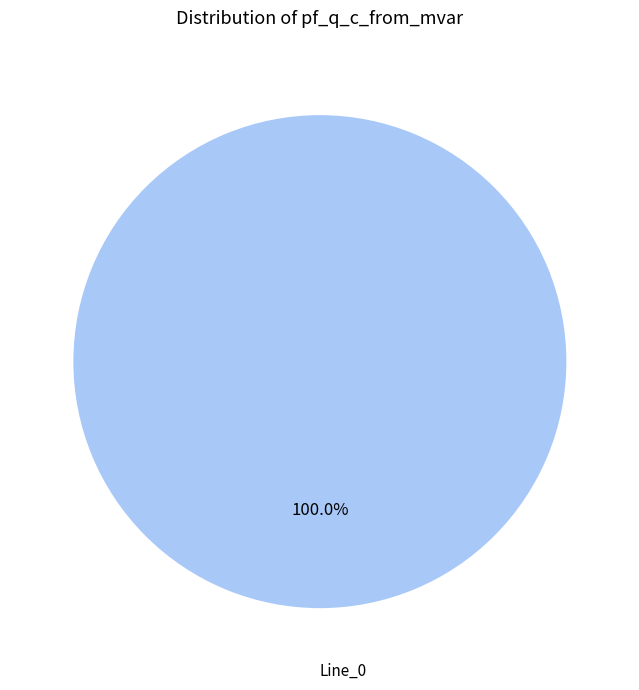

Is there a majority slice in this chart?

Yes